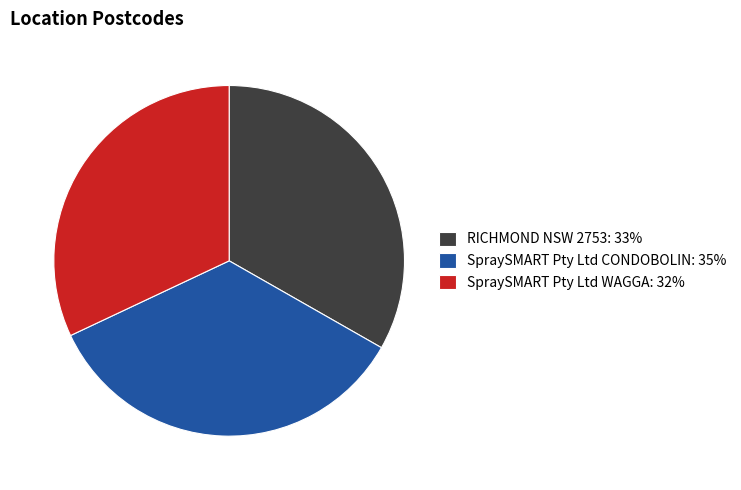

How many segments does this pie chart have?

3